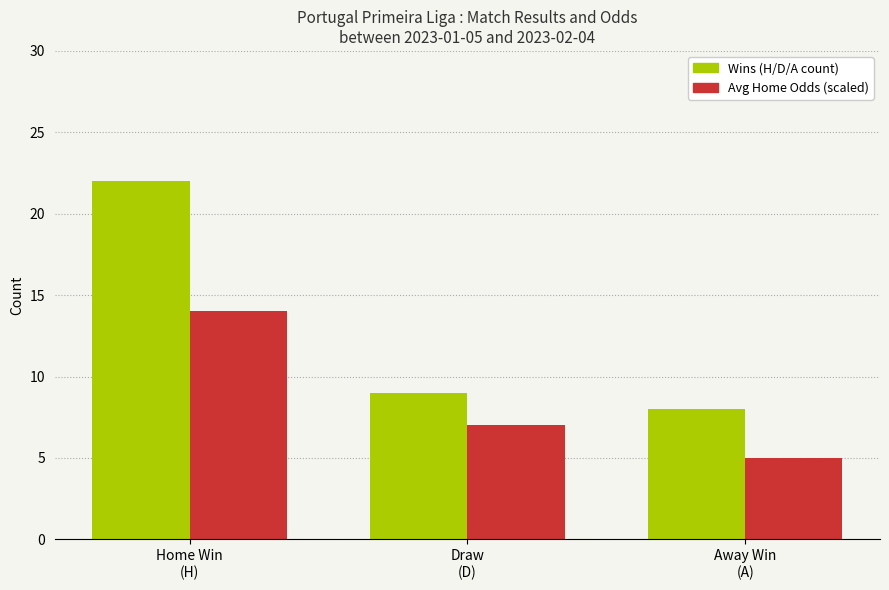

Rank the series at Away Win
(A) from lowest to highest value.

Avg Home Odds (scaled), Wins (H/D/A count)